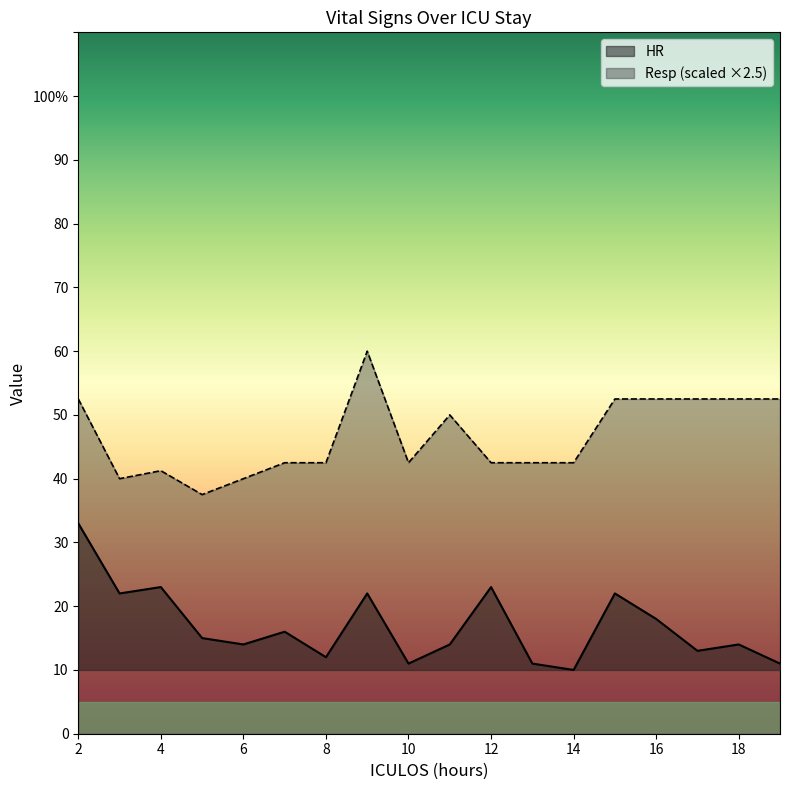

What is the total value across all series at 8?

54.5